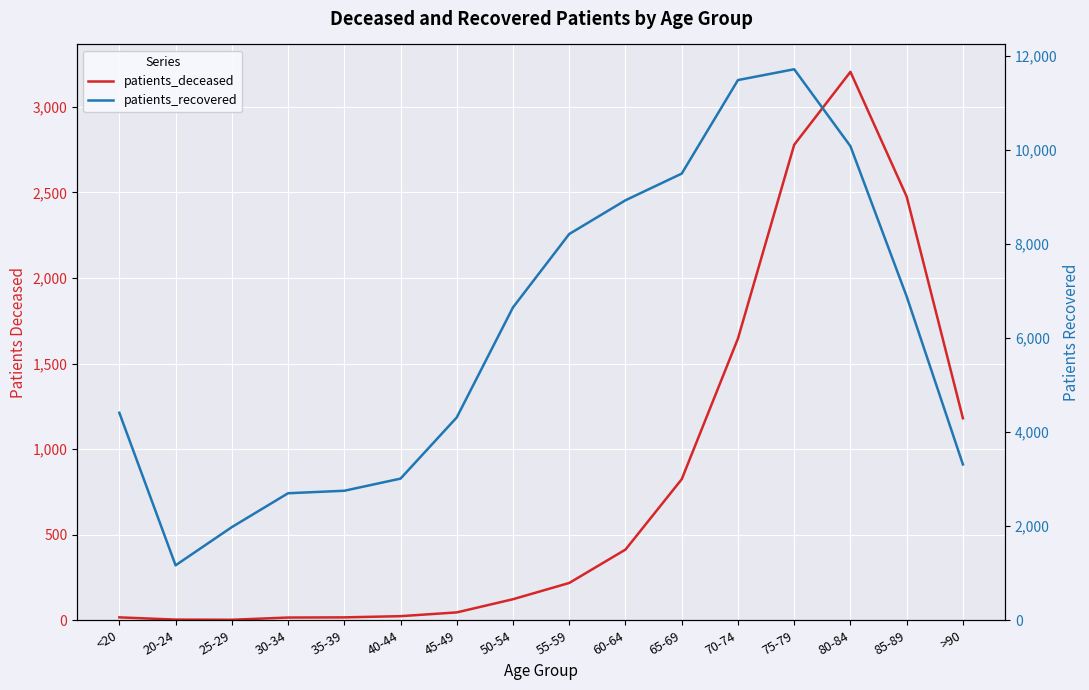

How many values in the patients_deceased series exceed 218?

7